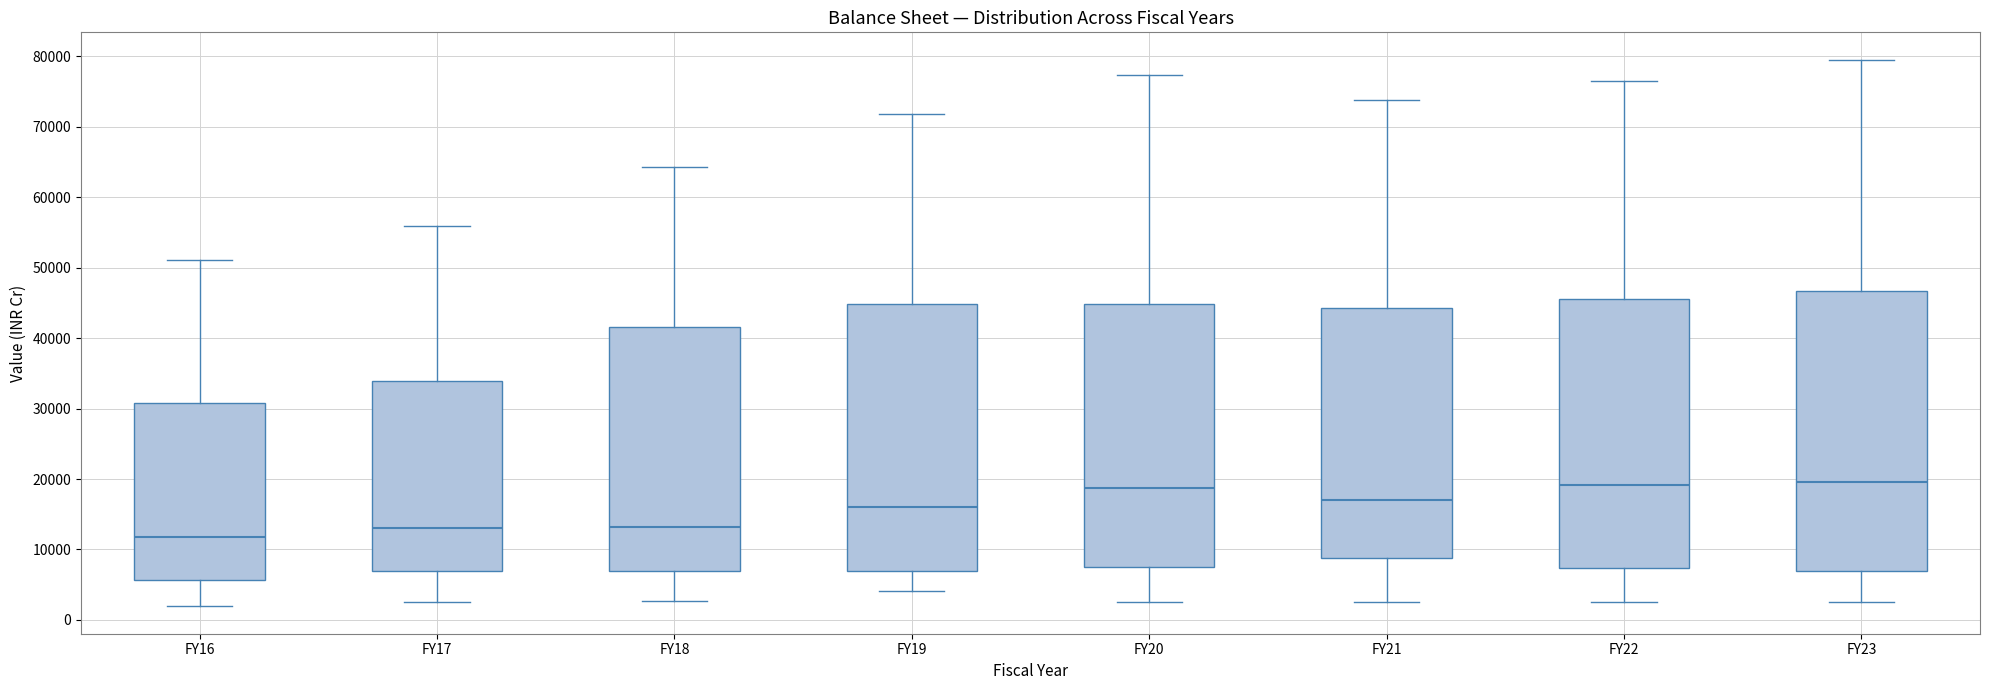

Which box is the tallest, from its lower edge to its upper edge?

FY23